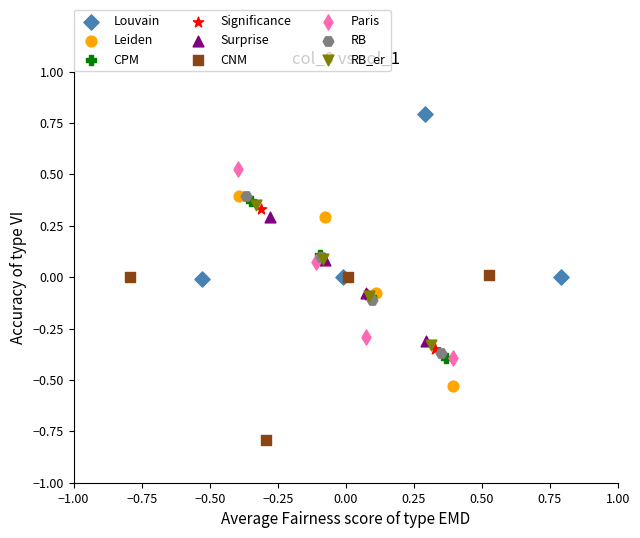

Which series contains the highest Y value?

Louvain